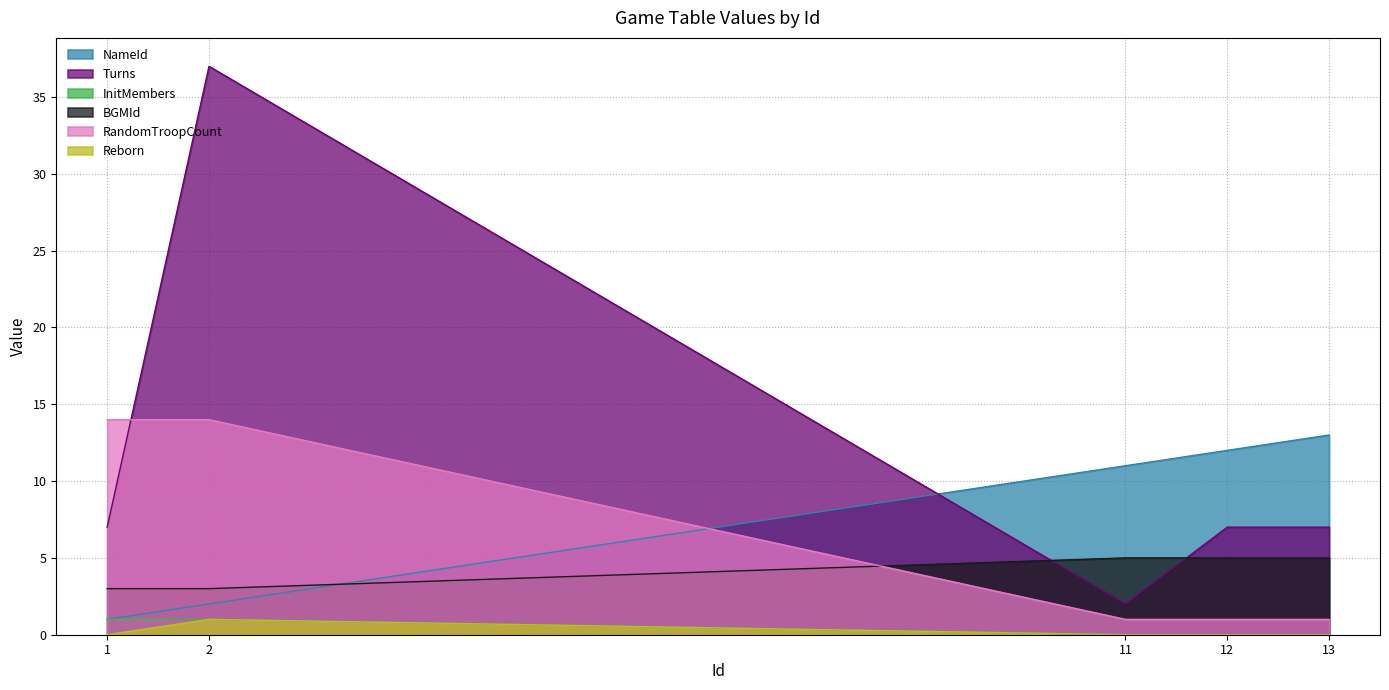

What is the sum of the BGMId values at 11 and 1?

8